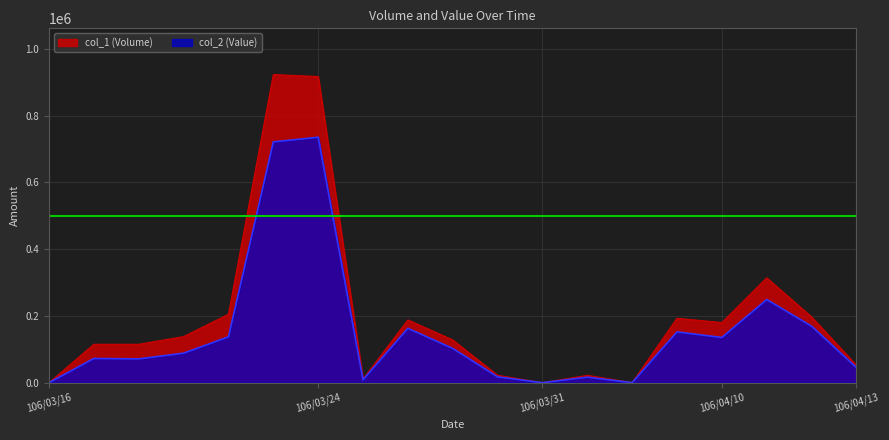

Where is the first local minimum for col_2 (Value)?

106/03/20